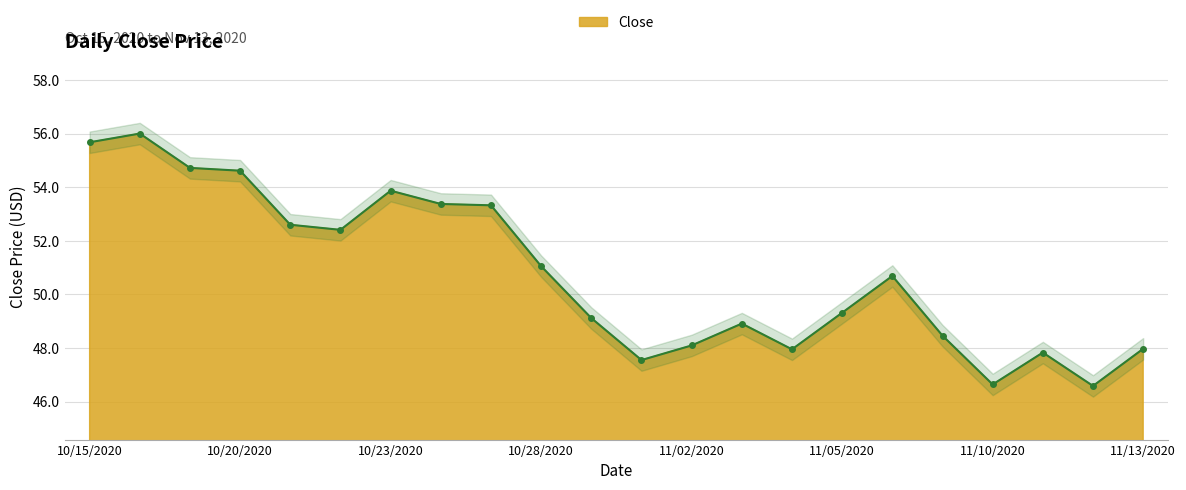

How many data points are above 50?

11